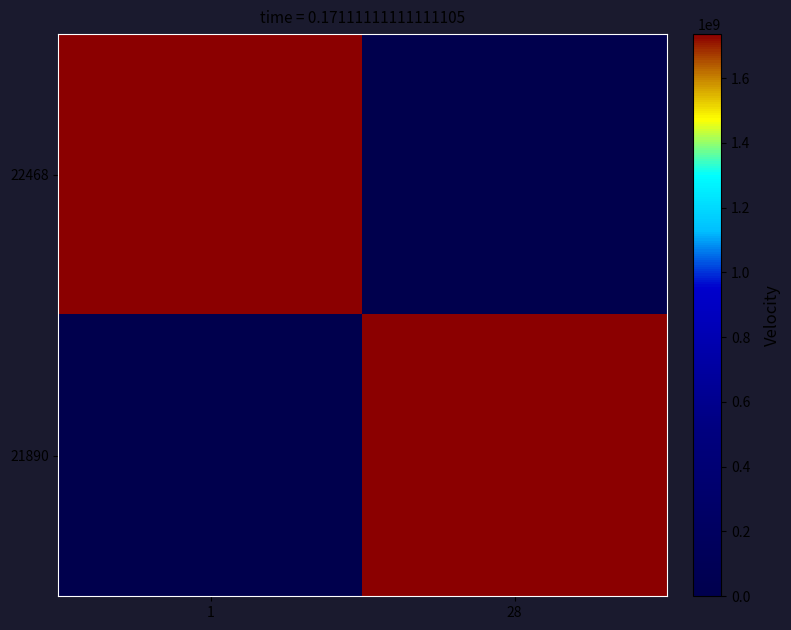

Rank the series by their average value, from lowest to highest.

22468, 21890